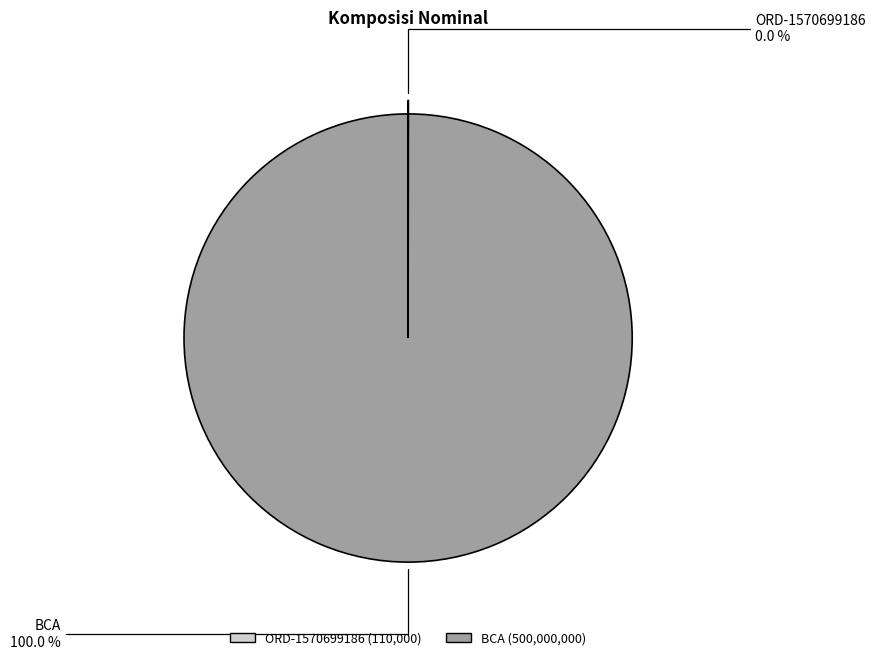

What is the largest slice in the pie chart?

BCA